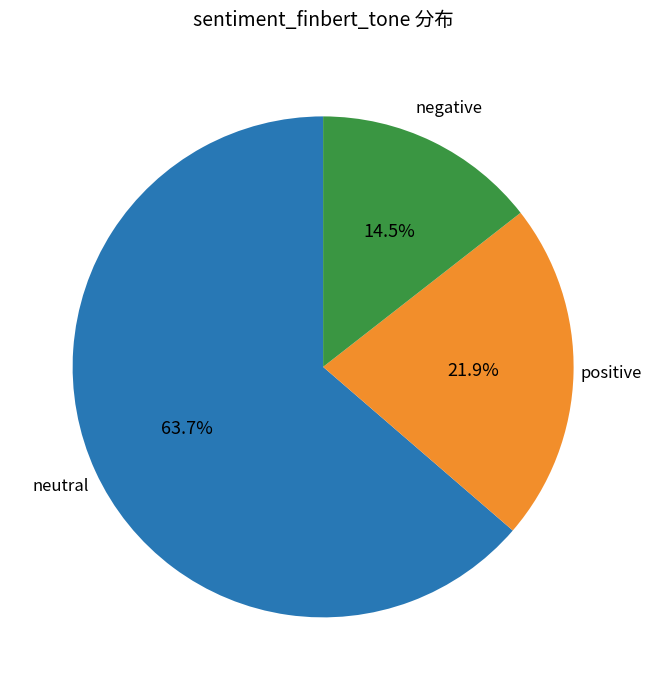

Is there a majority slice in this chart?

Yes